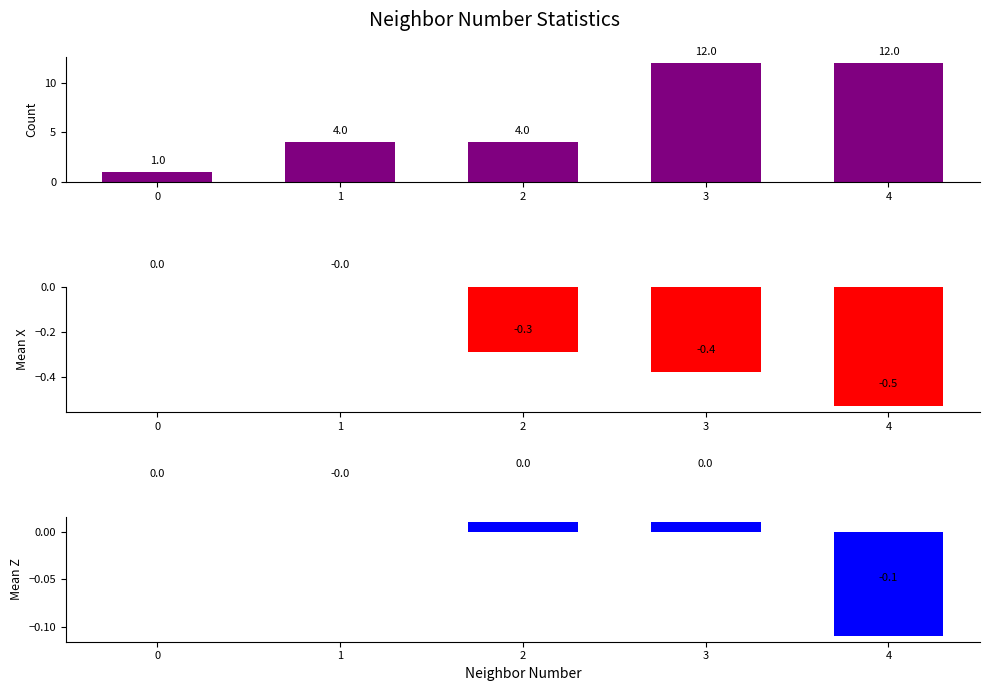

List the series in order of their peak value, highest first.

Count, Mean Z, Mean X